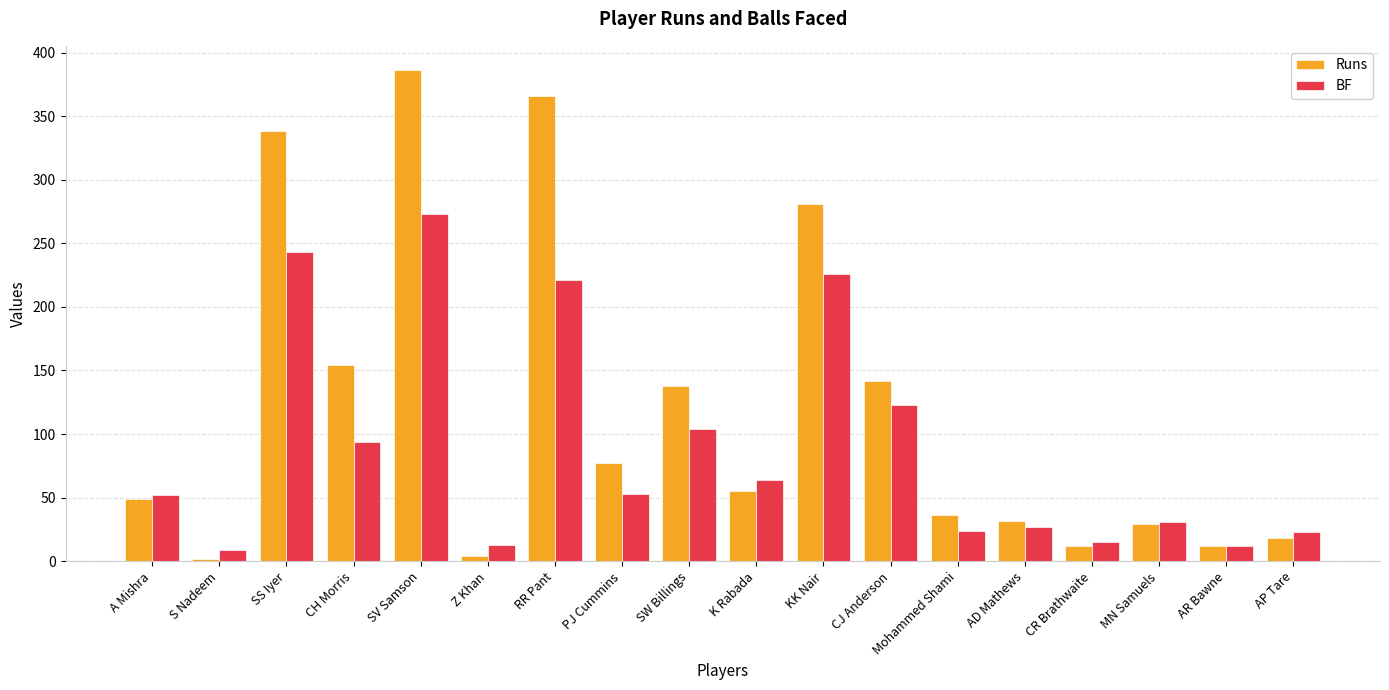

Is the value of Runs at Z Khan greater than the value of BF at MN Samuels?

No